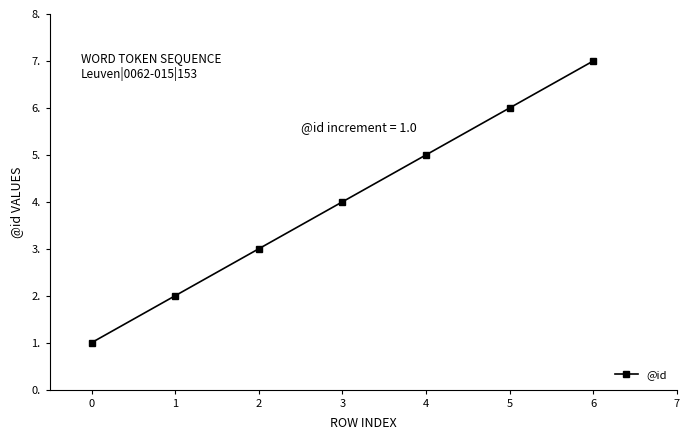

Approximately how many times larger is the value at 6 compared to 1?

3.5